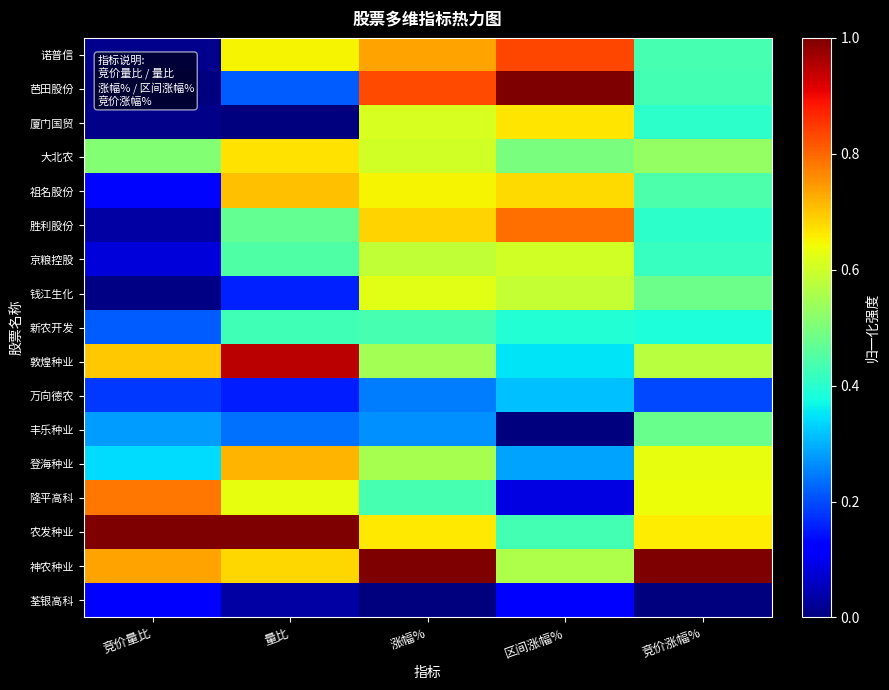

Reading left to right, what are all the values shown in this chart?

诺普信: 竞价量比=0.0	量比=0.7	涨幅%=0.7	区间涨幅%=0.8	竞价涨幅%=0.4
芭田股份: 竞价量比=0.0	量比=0.2	涨幅%=0.8	区间涨幅%=1.0	竞价涨幅%=0.4
厦门国贸: 竞价量比=0.0	量比=0.0	涨幅%=0.6	区间涨幅%=0.7	竞价涨幅%=0.4
大北农: 竞价量比=0.5	量比=0.7	涨幅%=0.6	区间涨幅%=0.5	竞价涨幅%=0.5
祖名股份: 竞价量比=0.1	量比=0.7	涨幅%=0.6	区间涨幅%=0.7	竞价涨幅%=0.4
胜利股份: 竞价量比=0.0	量比=0.5	涨幅%=0.7	区间涨幅%=0.8	竞价涨幅%=0.4
京粮控股: 竞价量比=0.1	量比=0.4	涨幅%=0.6	区间涨幅%=0.6	竞价涨幅%=0.4
钱江生化: 竞价量比=0.0	量比=0.2	涨幅%=0.6	区间涨幅%=0.6	竞价涨幅%=0.5
新农开发: 竞价量比=0.2	量比=0.4	涨幅%=0.4	区间涨幅%=0.4	竞价涨幅%=0.4
敦煌种业: 竞价量比=0.7	量比=0.9	涨幅%=0.5	区间涨幅%=0.3	竞价涨幅%=0.6
万向德农: 竞价量比=0.2	量比=0.2	涨幅%=0.2	区间涨幅%=0.3	竞价涨幅%=0.2
丰乐种业: 竞价量比=0.3	量比=0.2	涨幅%=0.3	区间涨幅%=0.0	竞价涨幅%=0.5
登海种业: 竞价量比=0.3	量比=0.7	涨幅%=0.6	区间涨幅%=0.3	竞价涨幅%=0.6
隆平高科: 竞价量比=0.8	量比=0.6	涨幅%=0.4	区间涨幅%=0.1	竞价涨幅%=0.6
农发种业: 竞价量比=1.0	量比=1.0	涨幅%=0.7	区间涨幅%=0.4	竞价涨幅%=0.7
神农种业: 竞价量比=0.7	量比=0.7	涨幅%=1.0	区间涨幅%=0.6	竞价涨幅%=1.0
荃银高科: 竞价量比=0.1	量比=0.0	涨幅%=0.0	区间涨幅%=0.1	竞价涨幅%=0.0